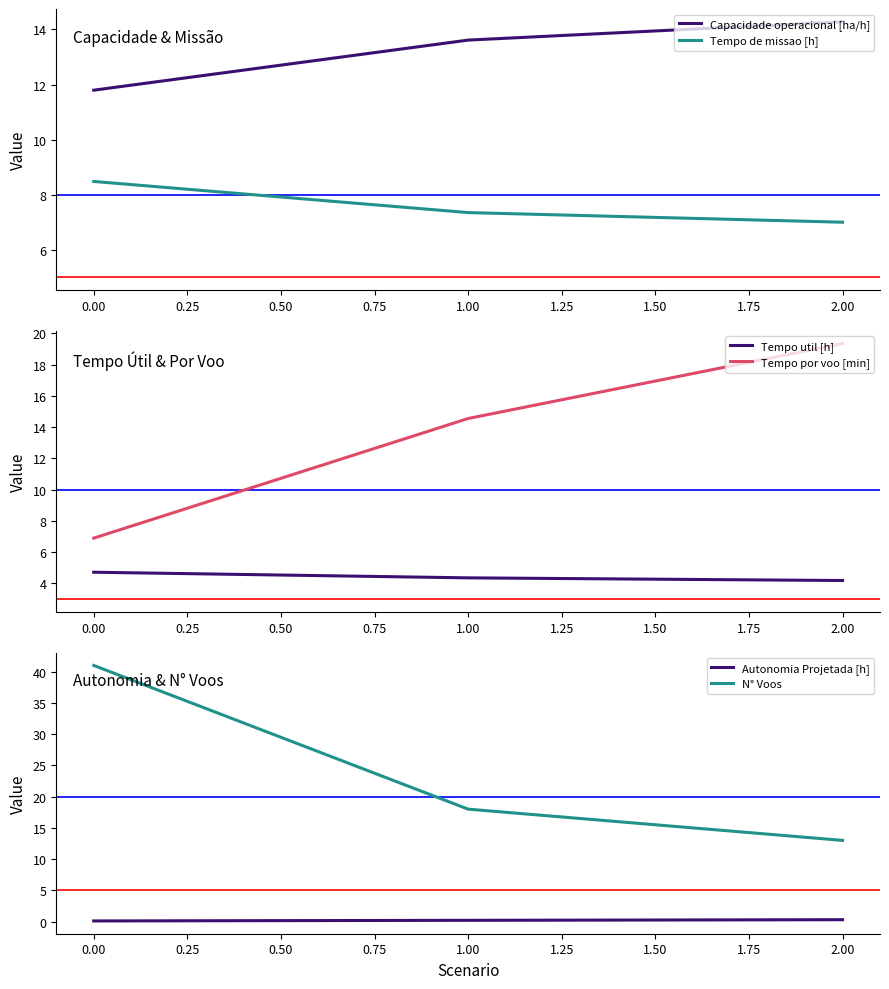

Reading left to right, what are all the values shown in this chart?

Capacidade operacional [ha/h]: 11.8	13.6	14.3
Tempo de missao [h]: 8.5	7.3	7.0
Tempo util [h]: 4.7	4.4	4.2
Tempo por voo [min]: 6.9	14.6	19.3
Autonomia Projetada [h]: 0.1	0.2	0.3
N° Voos: 41.0	18.0	13.0